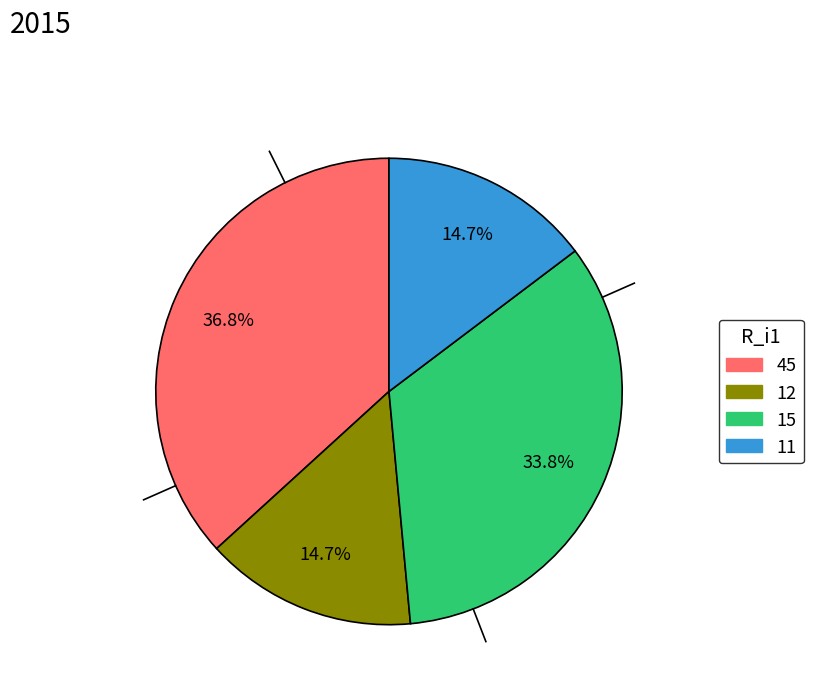

What is the total percentage of 12 and 45?

51.5%